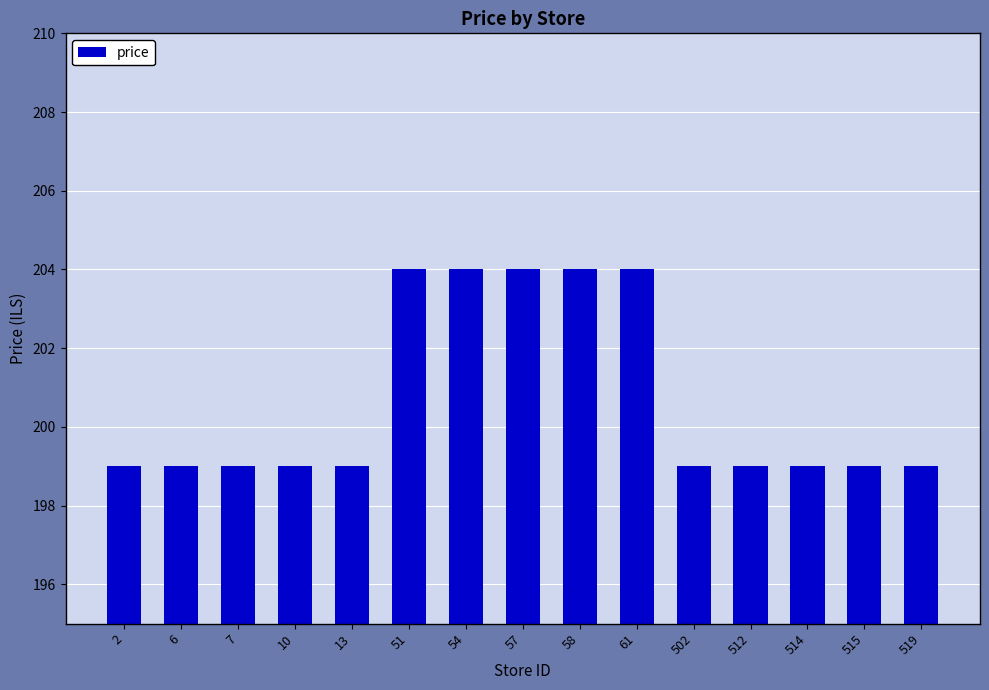

The value at 7 is 199. True or false?

True